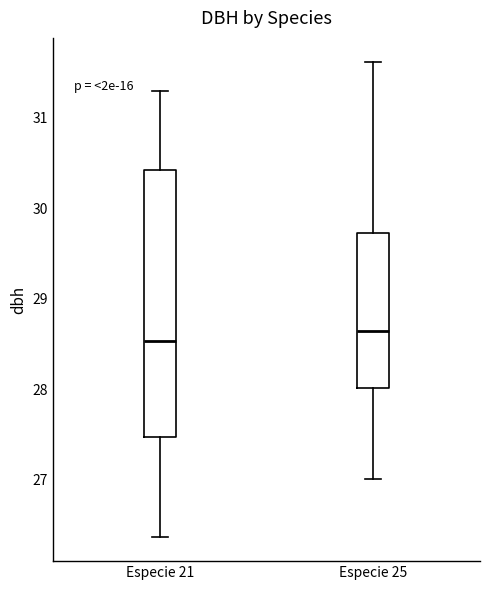

Reading left to right, transcribe this box plot: for each box, give where its median line is, the range the box spans, and where its two whiskers end, as read against the y-axis. The values are not printed on the chart, so give them approximately, as read against the axis.

Especie 21: median 28.5, box 27.5 to 30.4, whiskers 26.4 to 31.3
Especie 25: median 28.6, box 28.0 to 29.7, whiskers 27.0 to 31.6